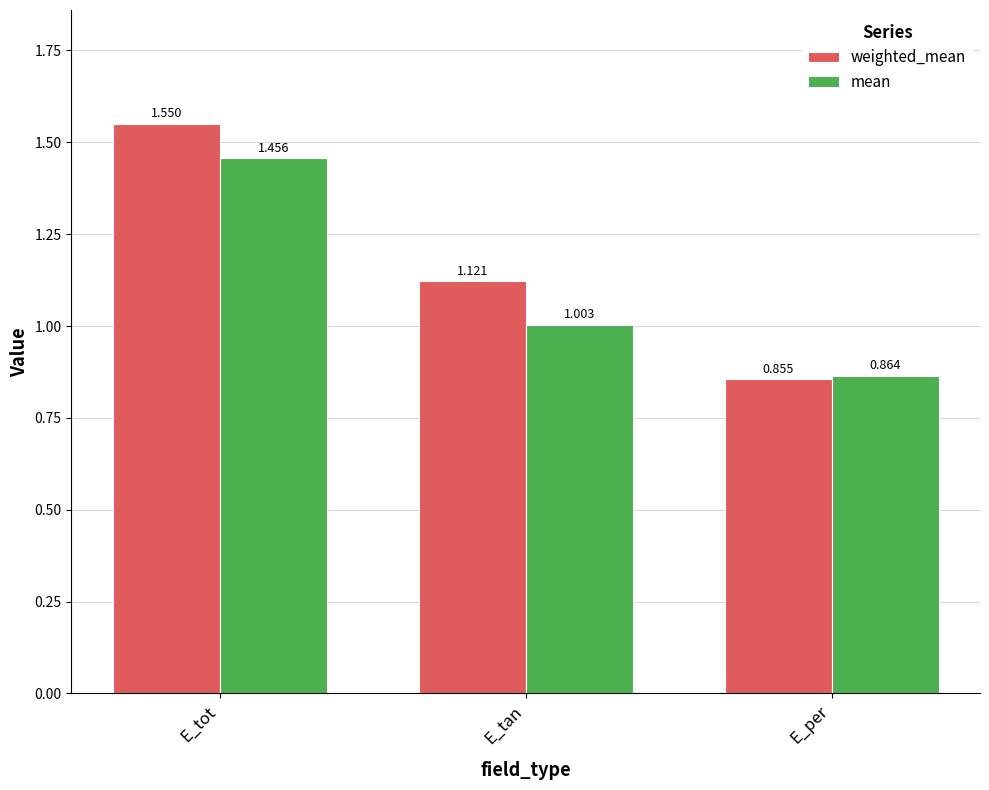

At how many categories does at least one series exceed 1?

2